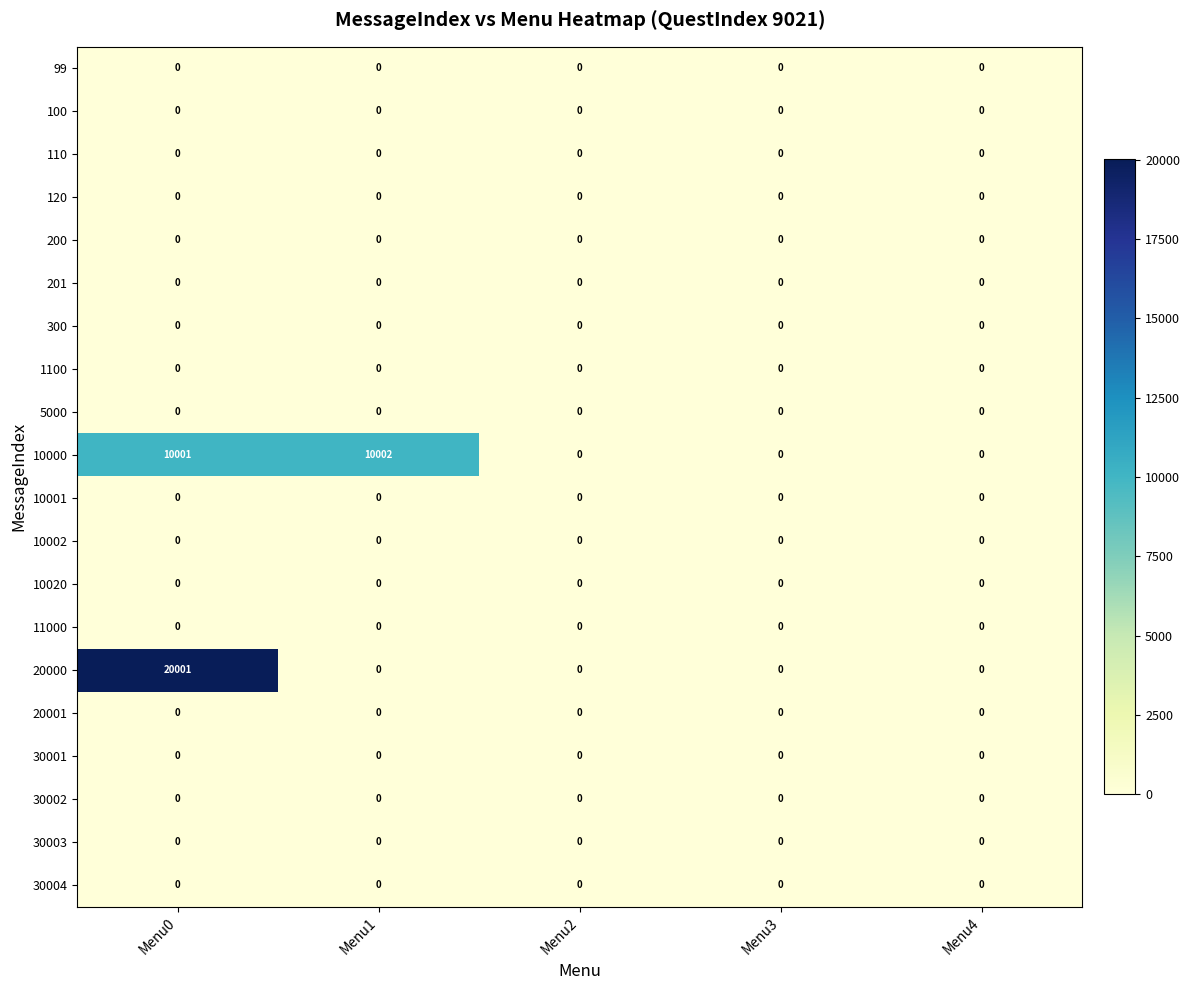

True or false: 100 has a value of 0 at Menu4.

True